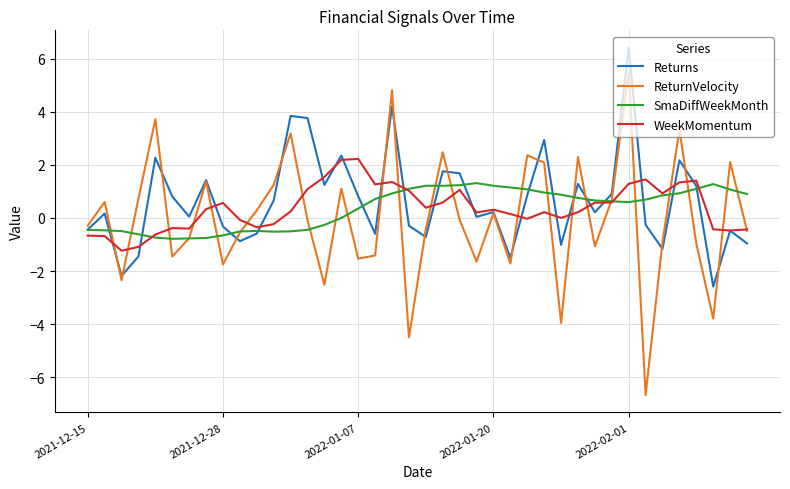

What is the minimum value shown in the chart?

-6.7